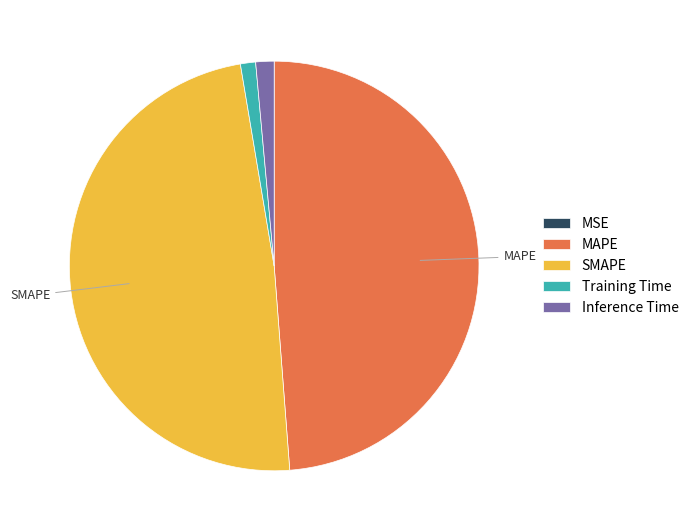

Combined, do Inference Time and Training Time account for over 50%?

No